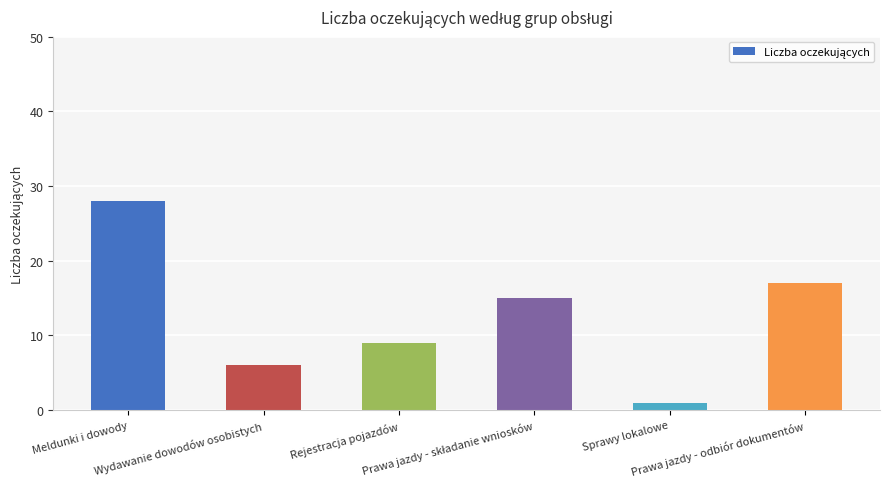

What is the minimum value shown in the chart?

1